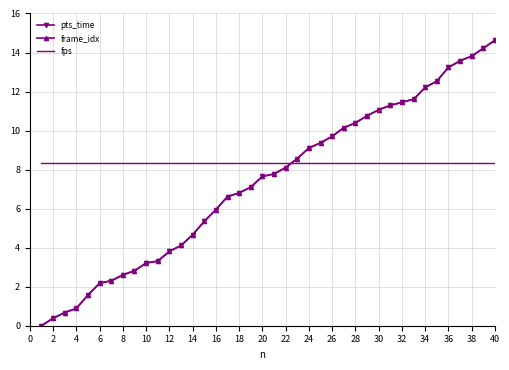

Which series ends up on top after the final intersection of fps and pts_time?

pts_time